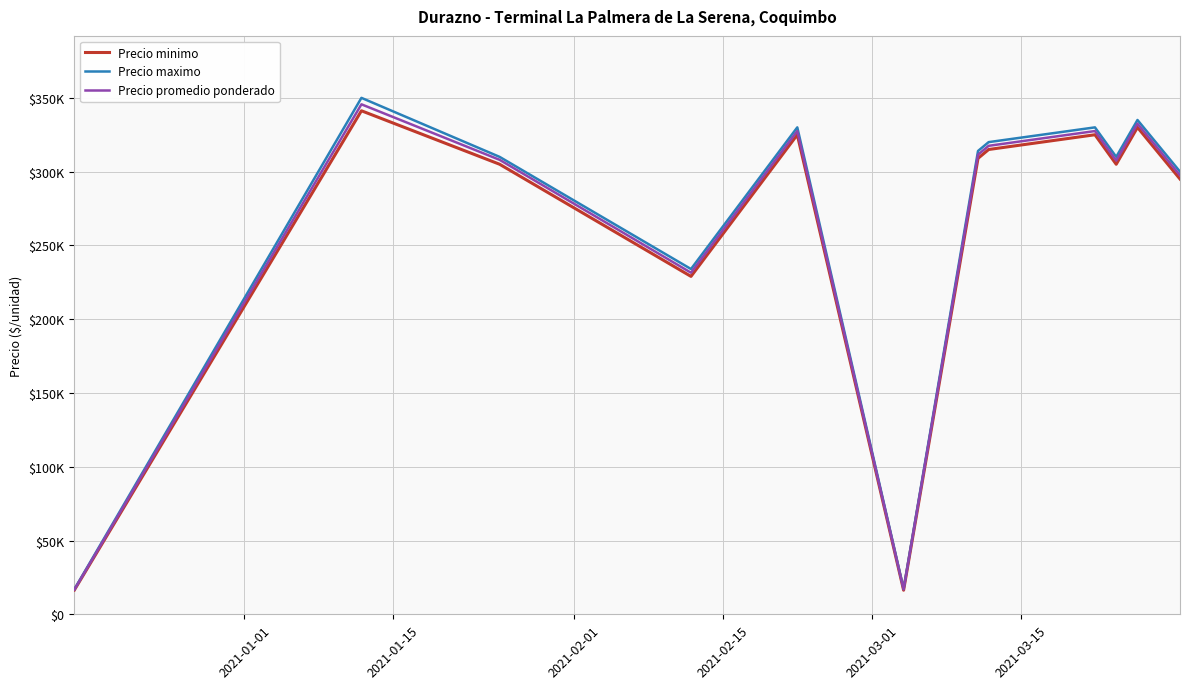

Rank the series by their average value, from highest to lowest.

Precio maximo, Precio promedio ponderado, Precio minimo